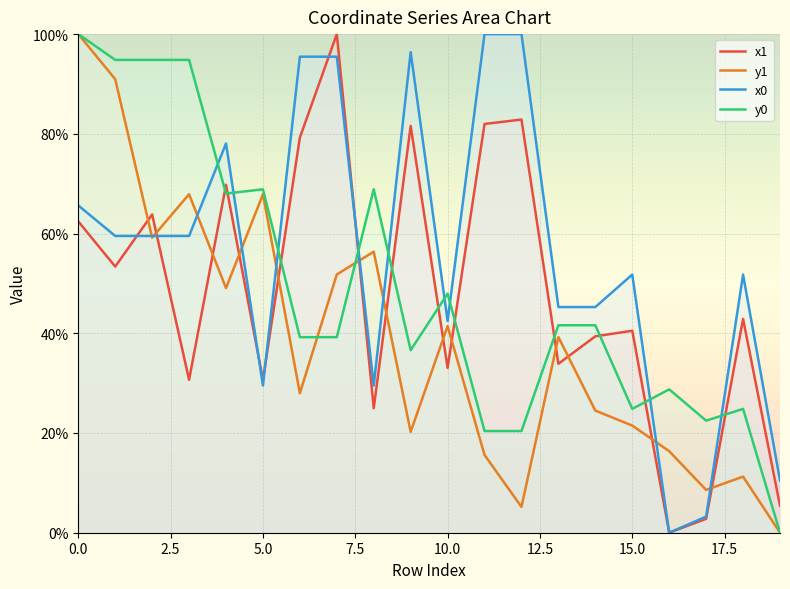

Reading left to right, extract all data points from this chart.

x1: 62.4	53.4	63.8	30.7	69.8	30.7	79.3	100.0	25.0	81.6	33.1	82.0	82.9	33.9	39.4	40.5	0.0	2.8	42.9	5.4
y1: 100.0	91.0	59.2	67.9	49.1	67.9	28.0	51.8	56.4	20.2	41.5	15.6	5.2	39.2	24.5	21.5	16.3	8.6	11.3	0.0
x0: 65.6	59.5	59.5	59.5	78.1	29.5	95.5	95.5	29.5	96.4	42.5	100.0	100.0	45.3	45.3	51.8	0.0	3.2	51.8	10.5
y0: 100.0	94.8	94.8	94.8	68.0	68.9	39.2	39.2	68.9	36.6	47.9	20.4	20.4	41.6	41.6	24.8	28.8	22.5	24.8	0.0